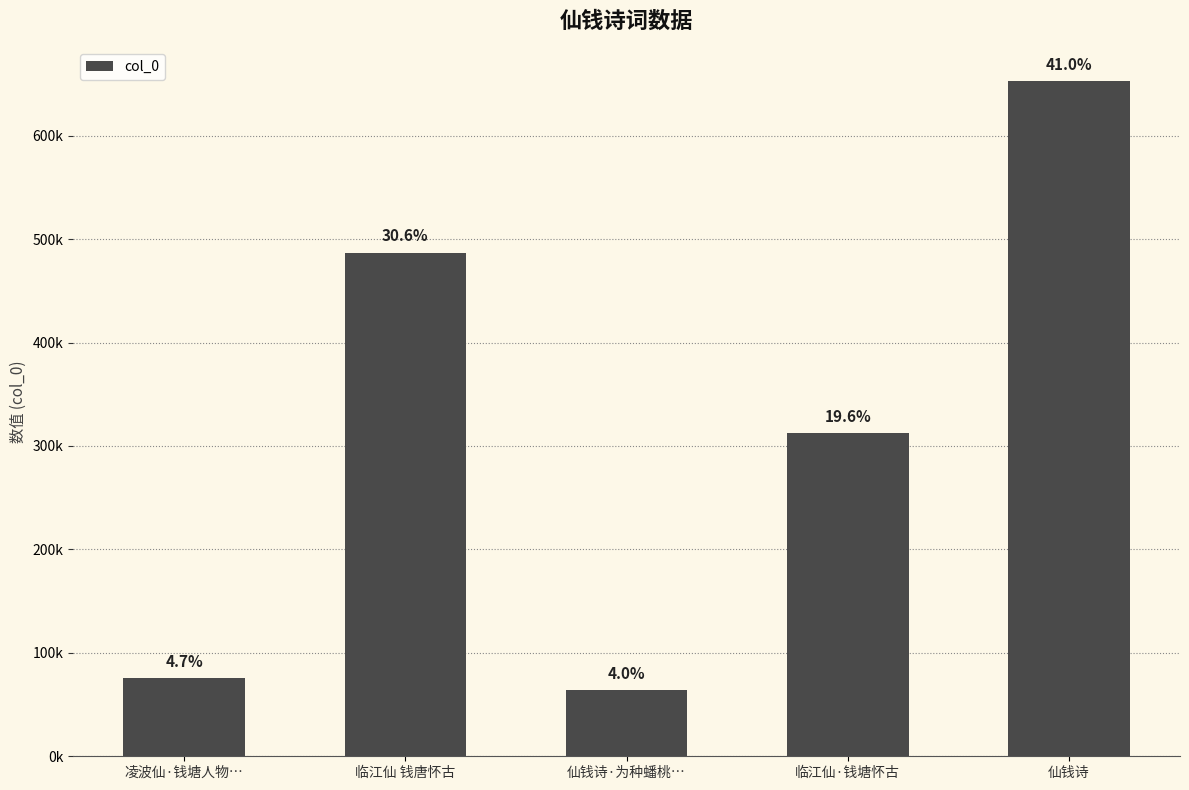

Does the chart contain any negative values?

No